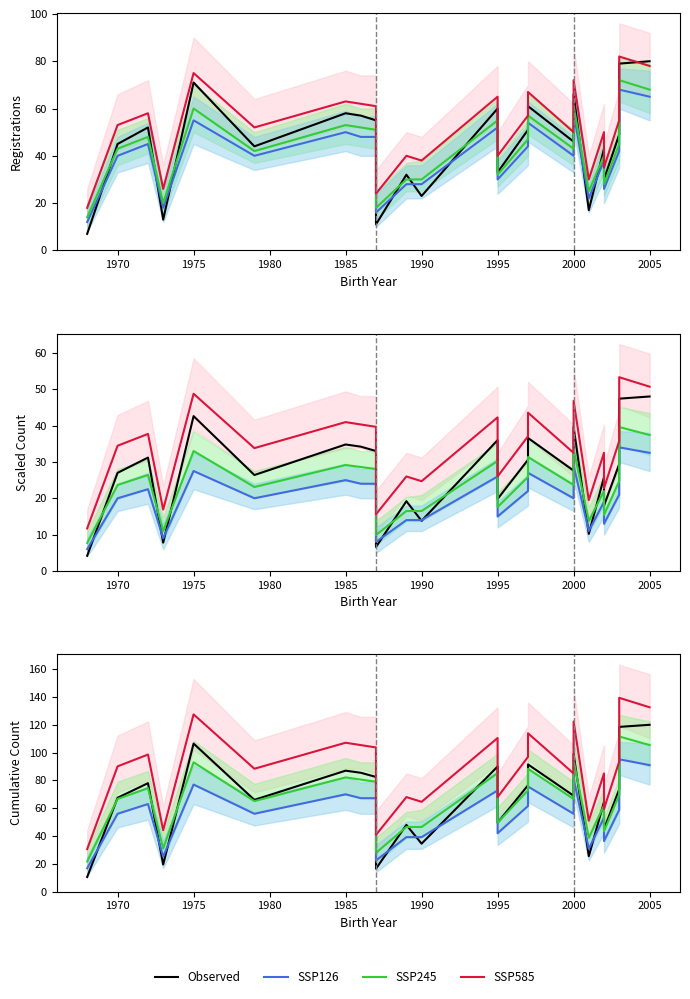

True or false: SSP126 and SSP245 cross at least once.

False